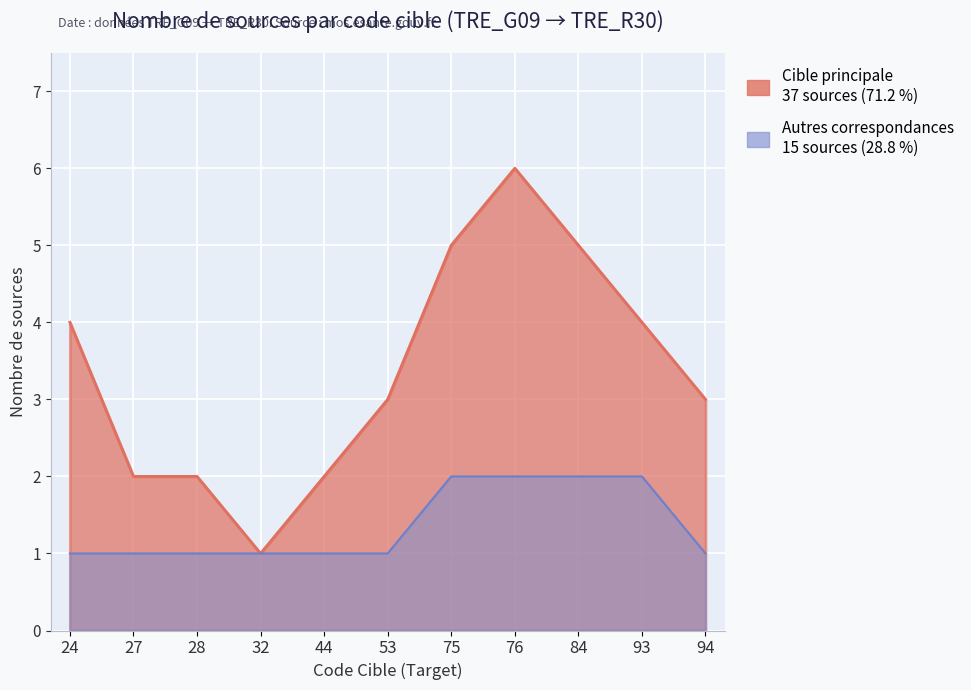

True or false: Autres correspondances and Cible principale (Target) cross at least once.

False